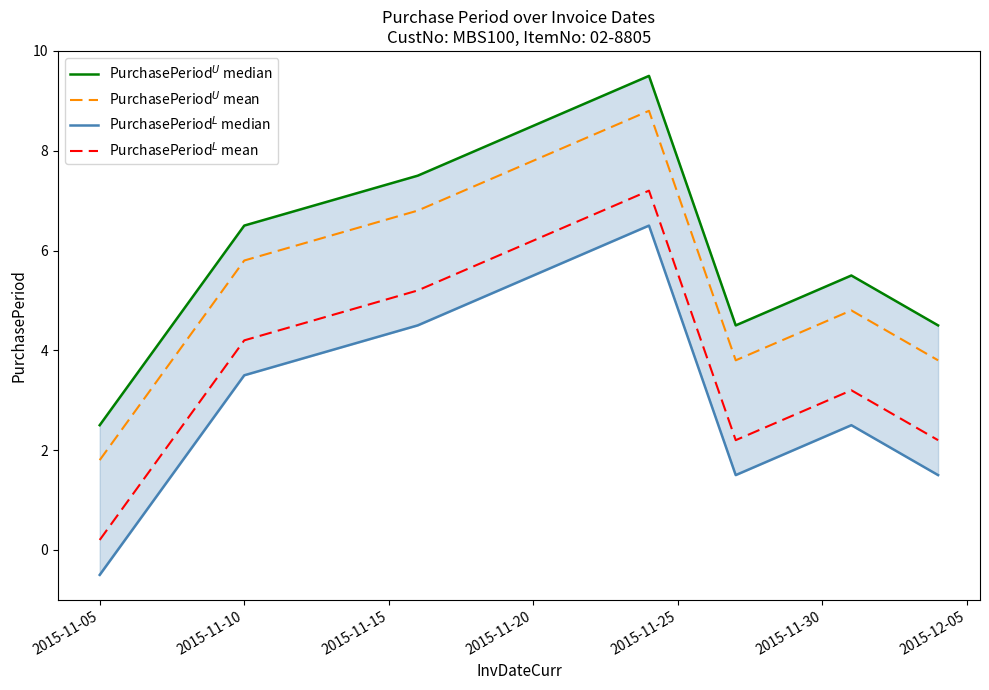

Rank the categories by PurchasePeriod$^L$ mean value from lowest to highest.

2015-11-05, 2015-11-25, 2015-12-05, 2015-11-30, 2015-11-10, 2015-11-15, 2015-11-20